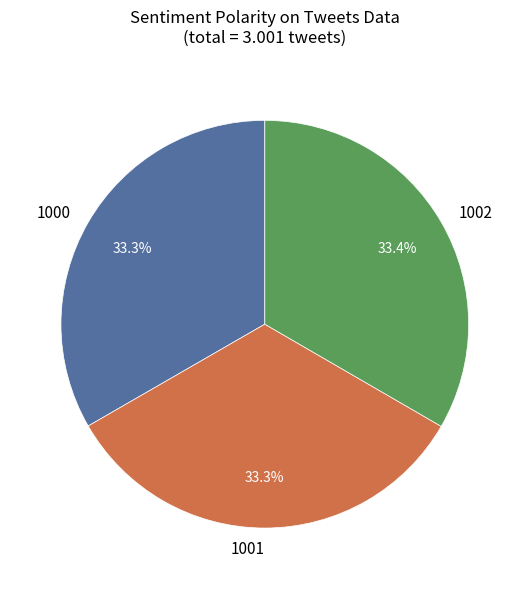

Does 1001 represent more than half of the total?

No